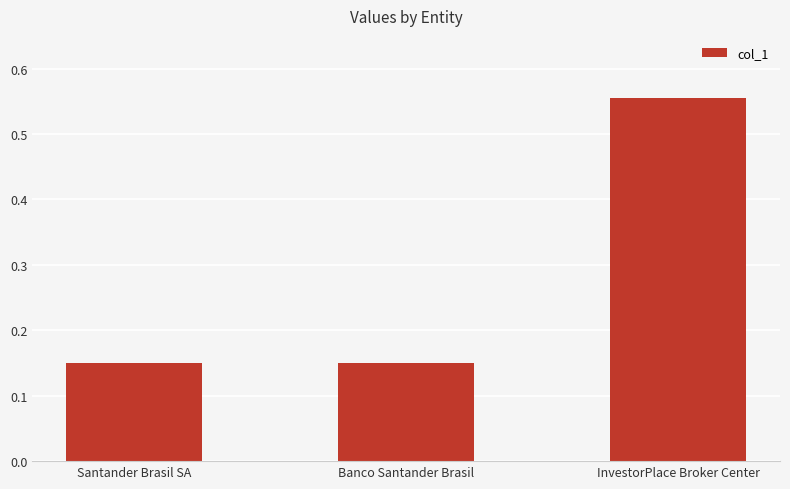

The value at Banco Santander Brasil is 0.1. True or false?

False